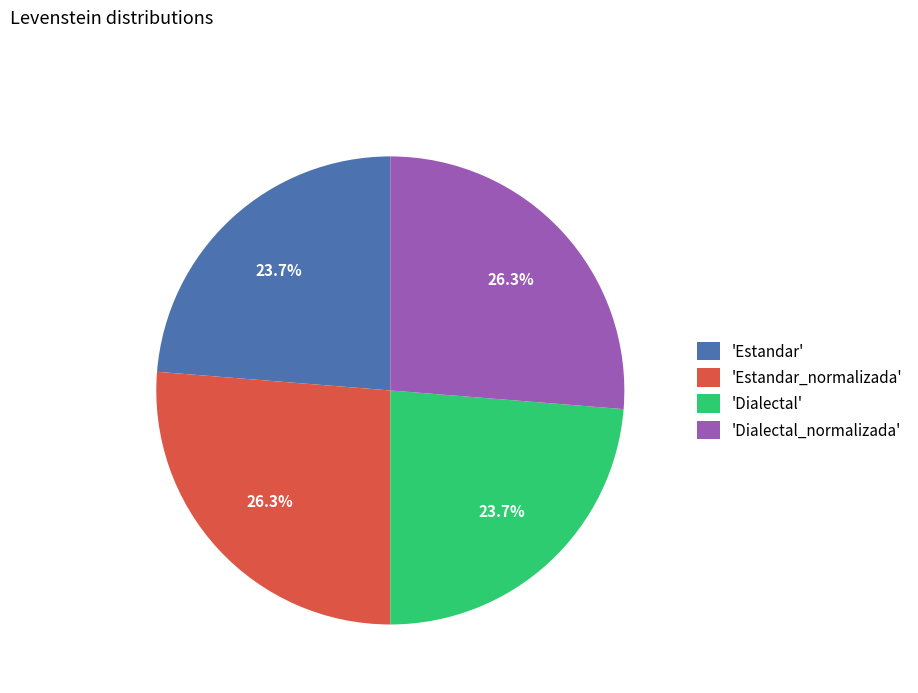

Combined, what portion of the pie is 'Dialectal_normalizada' and 'Dialectal'?

50.0%